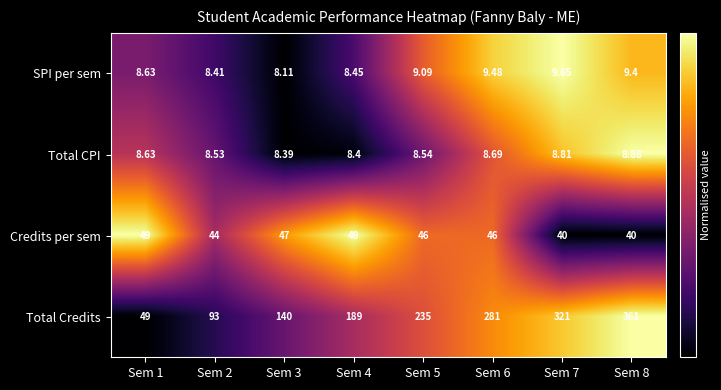

Which series changed the most between Sem 4 and Sem 6?

Total Credits